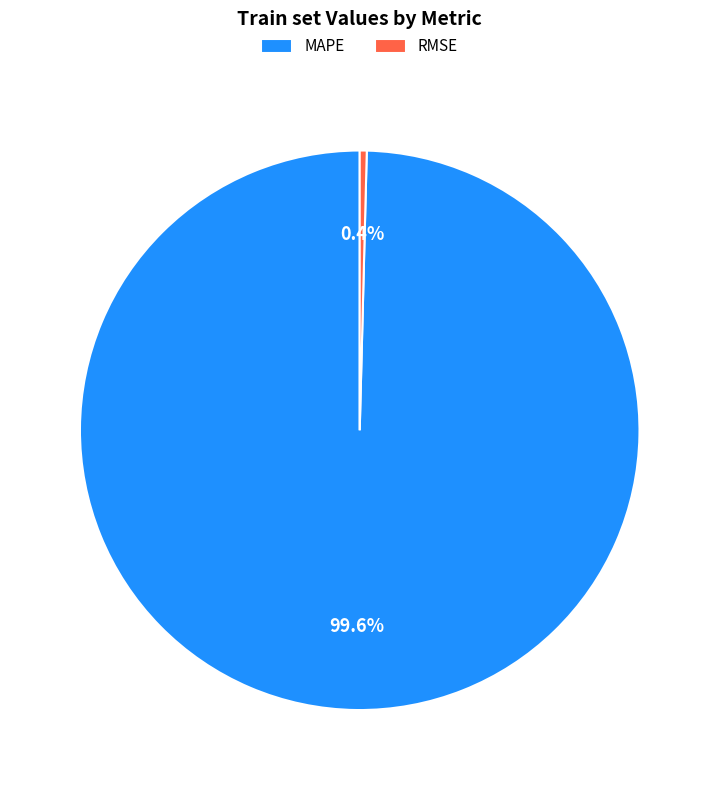

Rank the categories by value from lowest to highest.

RMSE, MAPE